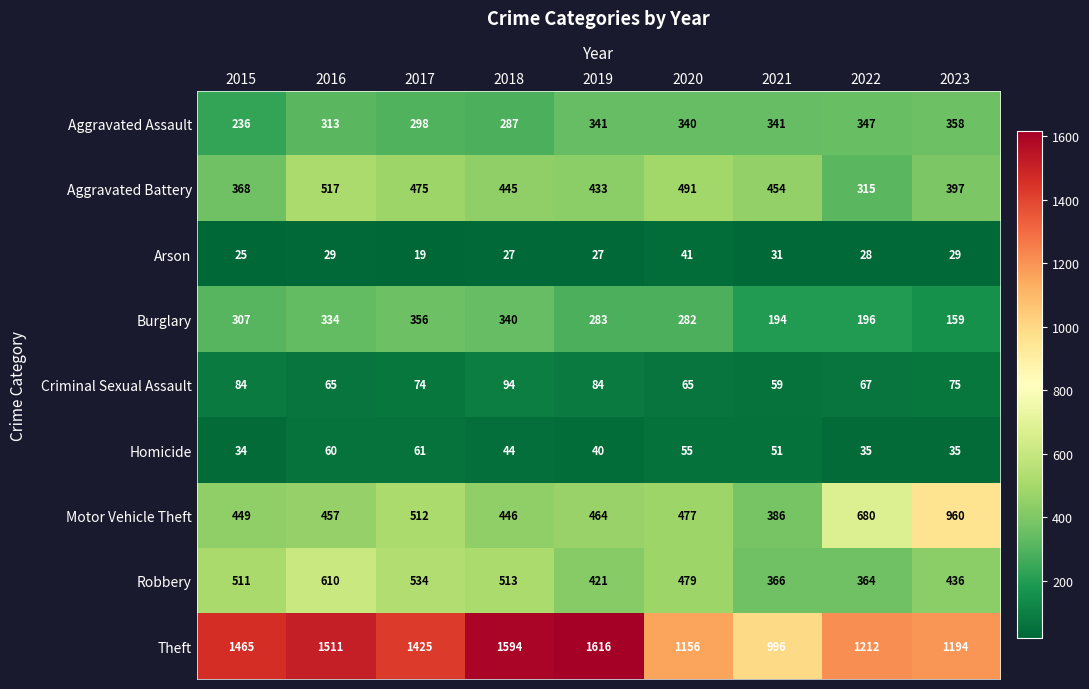

How many series are shown in this chart?

9